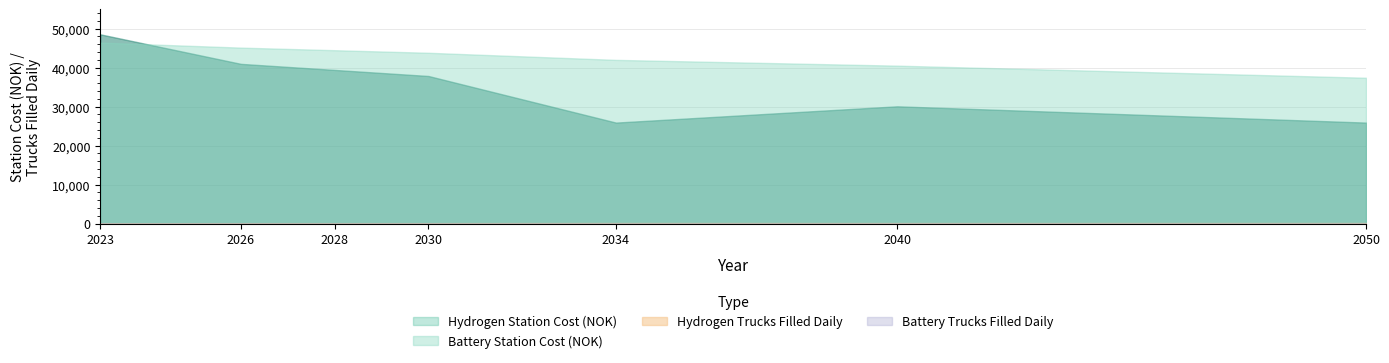

Is the value of Battery_Station_cost_NOK at 2034 greater than the value of Hydrogen_Trucks_filled_daily at 2034?

Yes